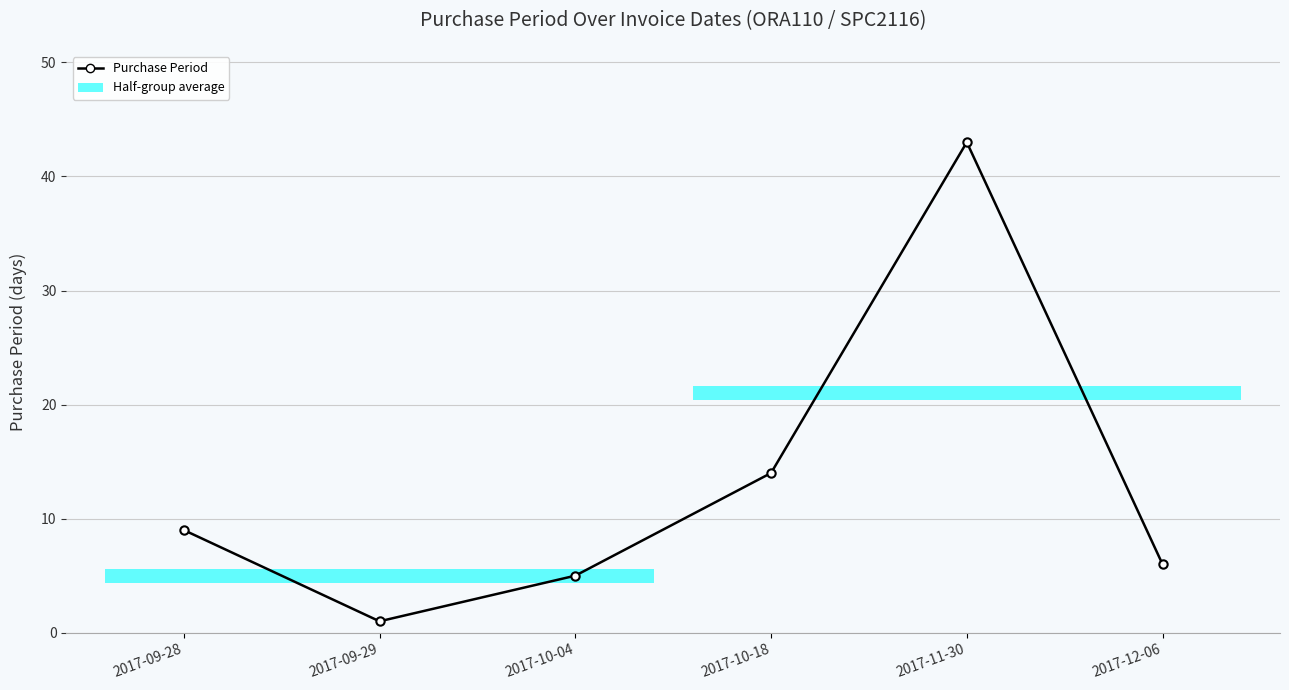

What is the minimum value shown in the chart?

1